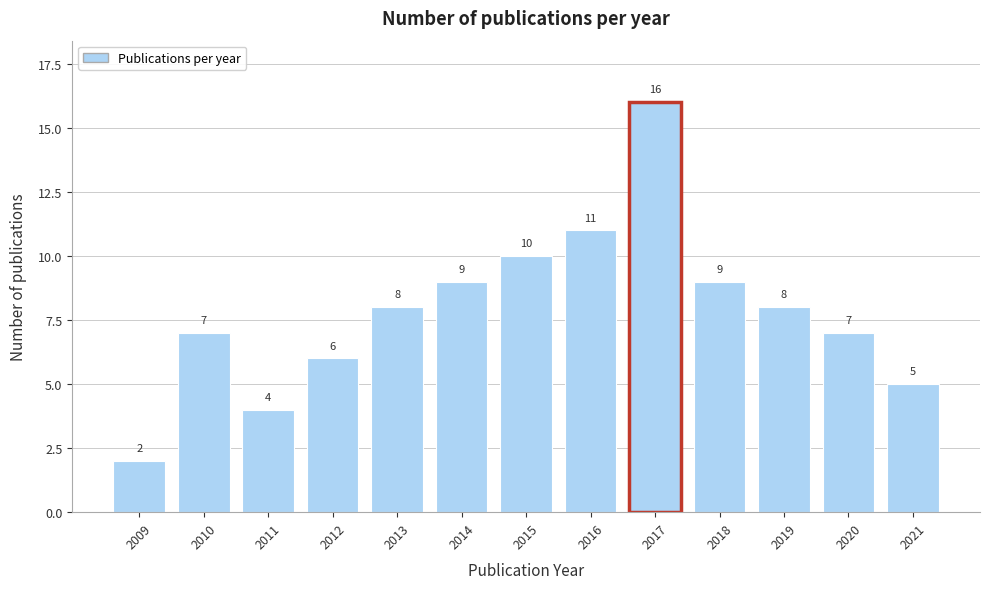

Reading left to right, transcribe all the data shown in this chart.

2	7	4	6	8	9	10	11	16	9	8	7	5